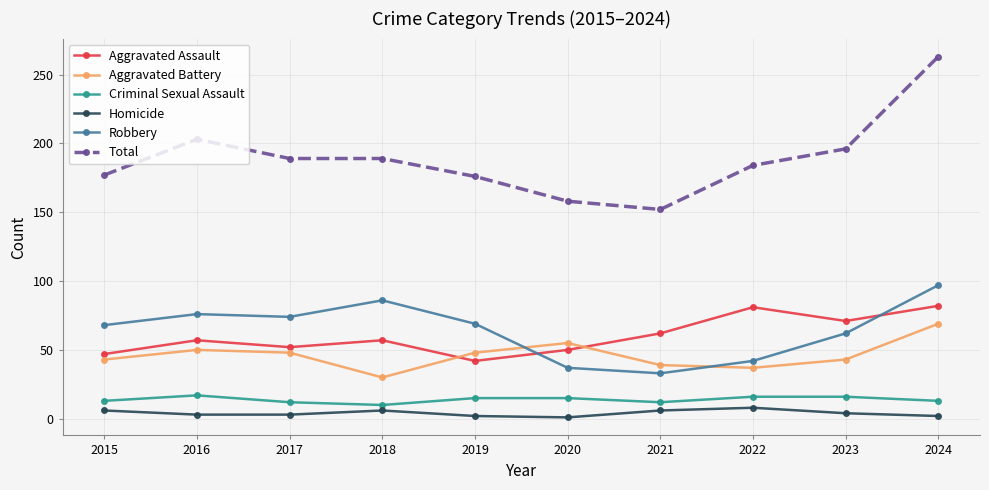

True or false: Aggravated Assault and Homicide cross at least once.

False